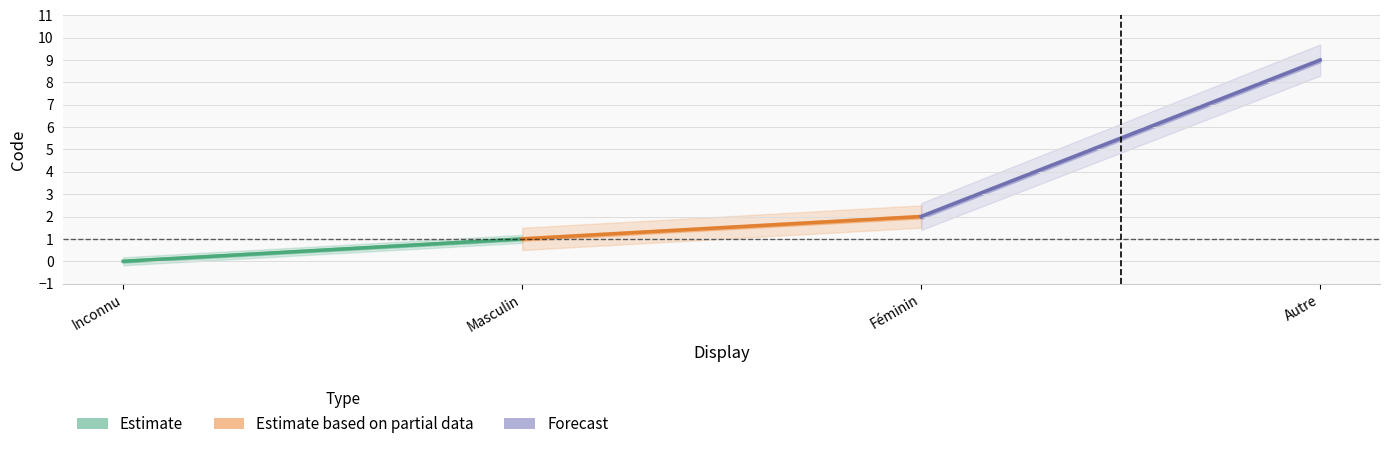

Which series has the widest spread of values?

Forecast